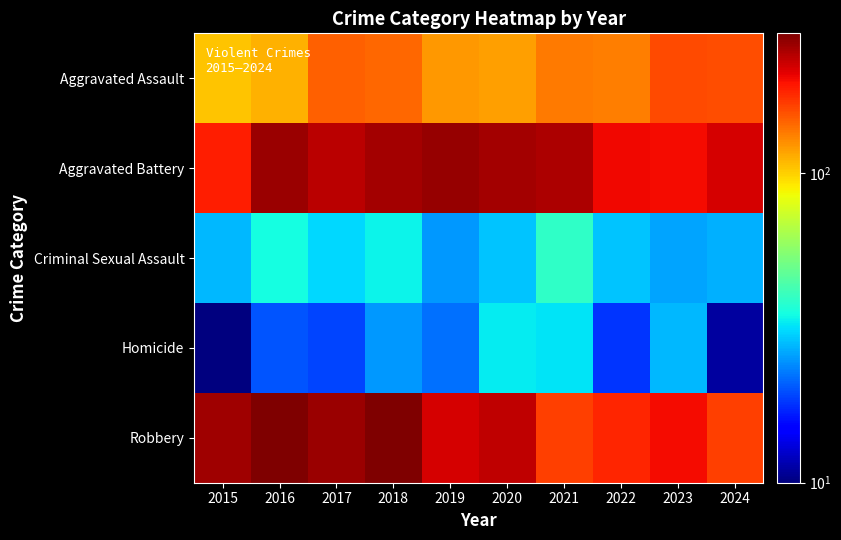

Which series has the largest range (max minus min)?

Robbery